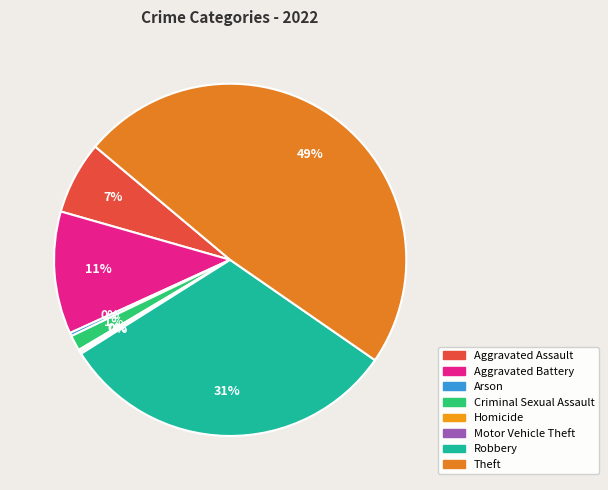

To the nearest percent, what percentage of the pie is Aggravated Assault?

7%